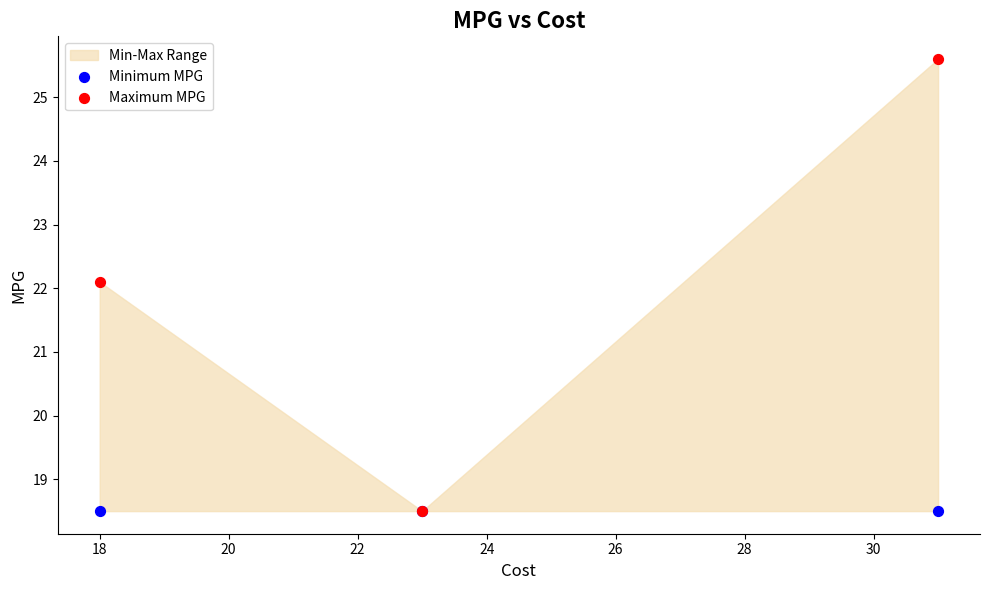

In the Maximum MPG series, what Y value is closest to 22?

22.1